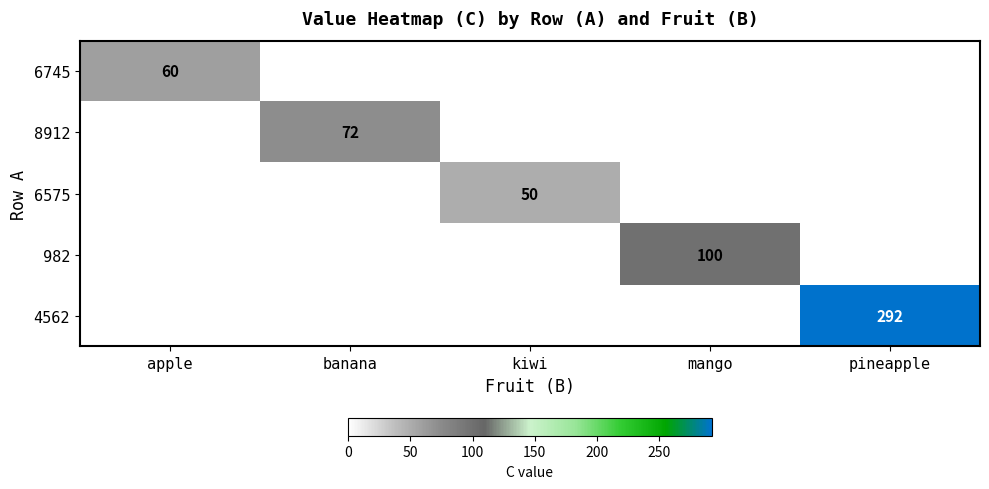

At how many categories does at least one series exceed 43?

5